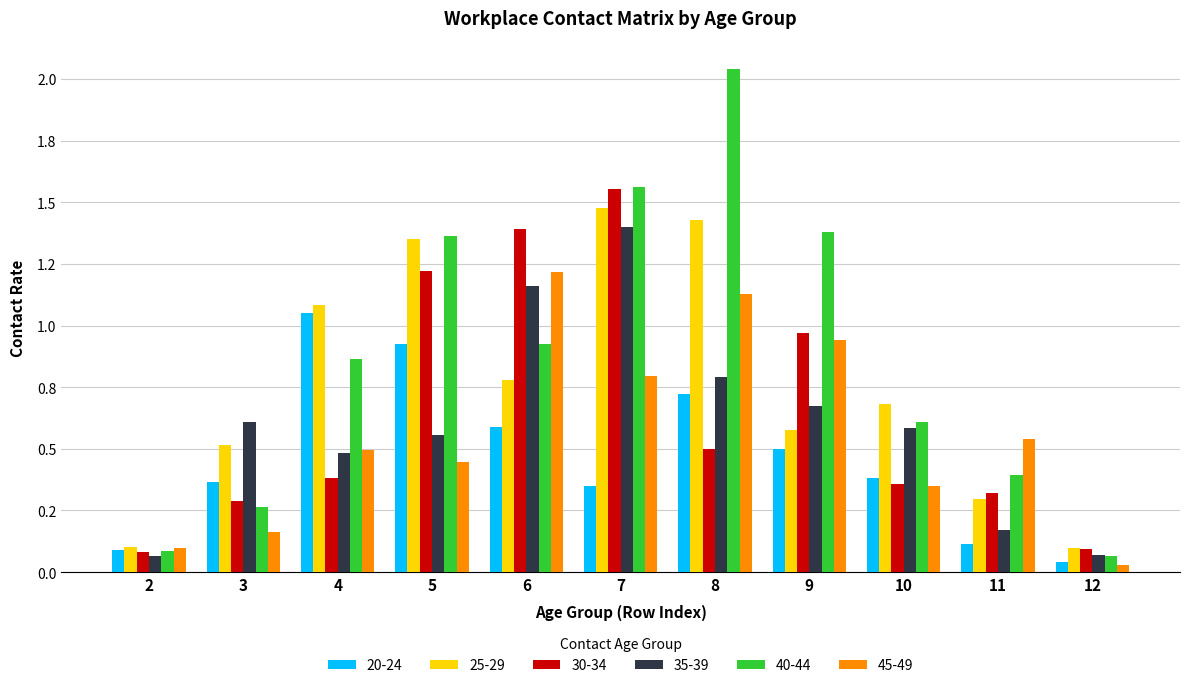

At which category is the sum across all series the highest?

7